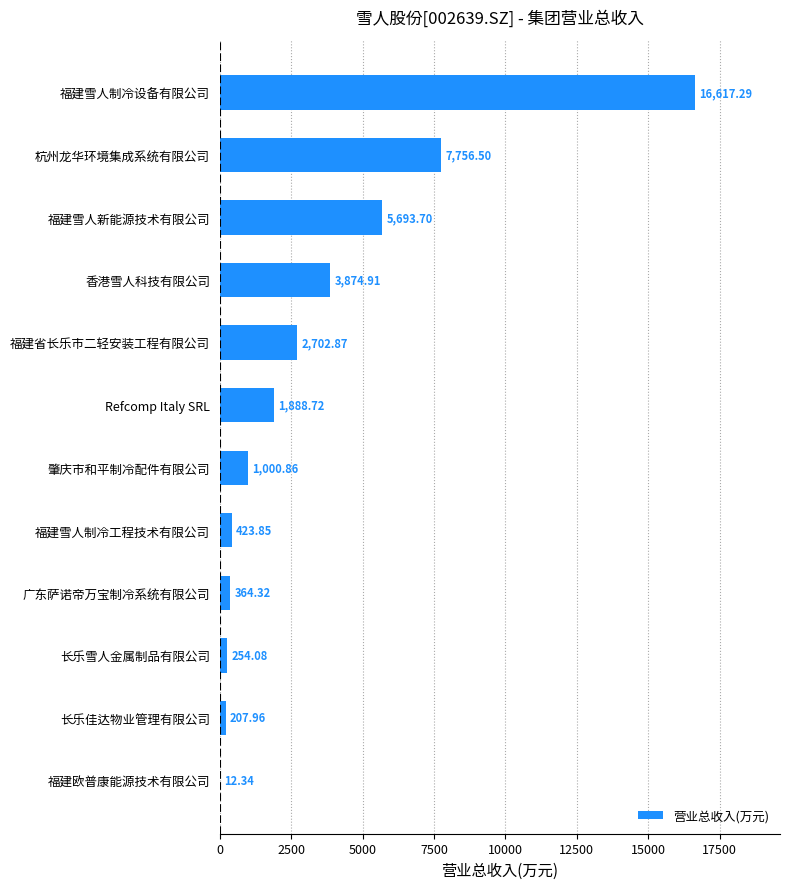

Which has a higher value, 香港雪人科技有限公司 or 长乐佳达物业管理有限公司?

香港雪人科技有限公司